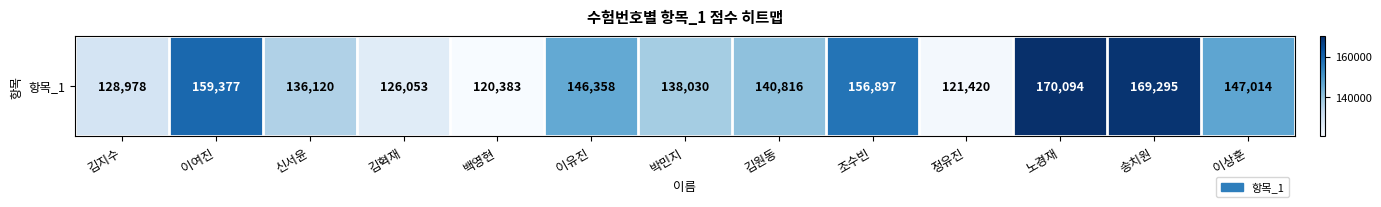

What is the sum of all values?

1860835